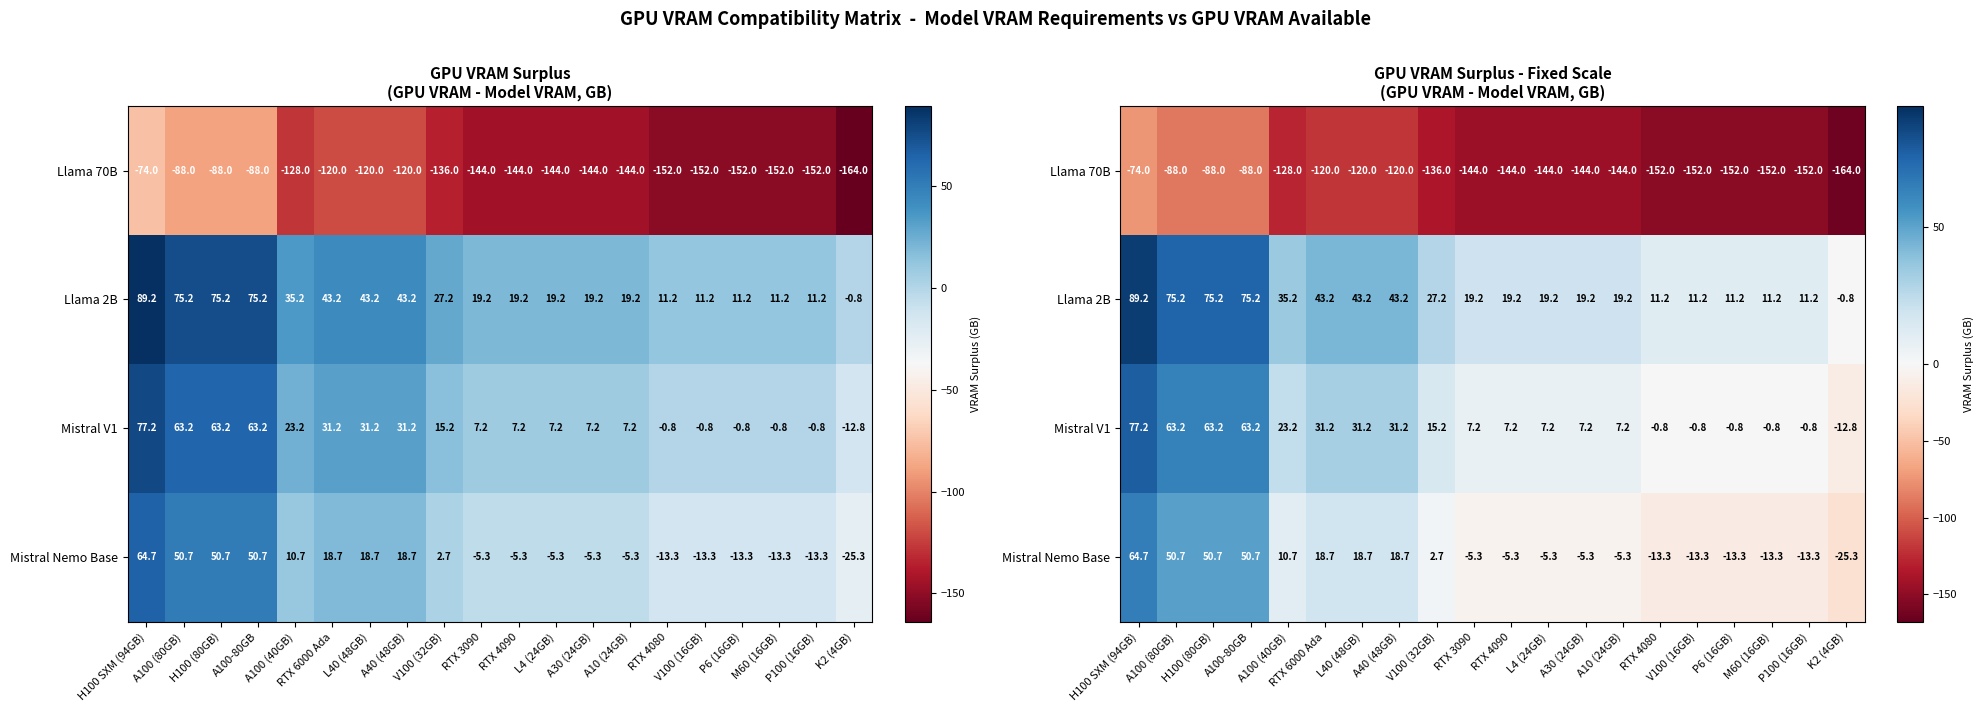

What is the difference between the maximum and minimum values in the Llama 2B series?

90.0